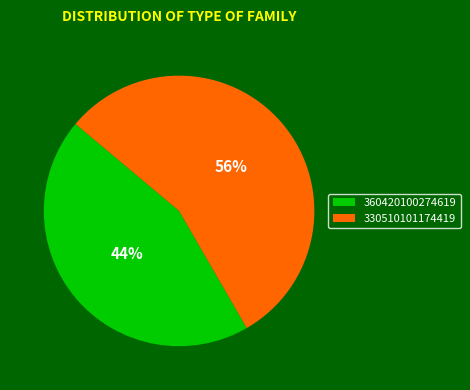

Which has a higher value, 330510101174419 or 360420100274619?

330510101174419